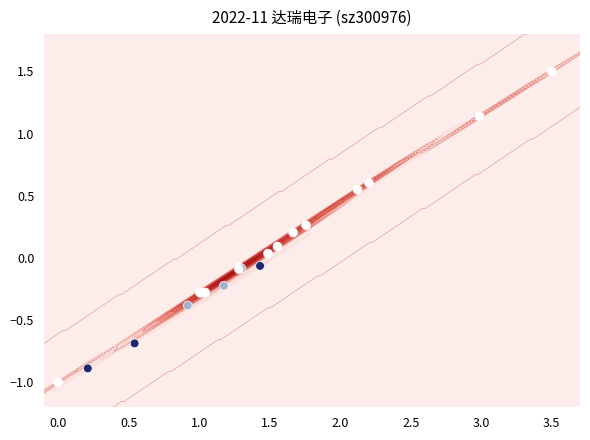

How many data points are less than 0?

12